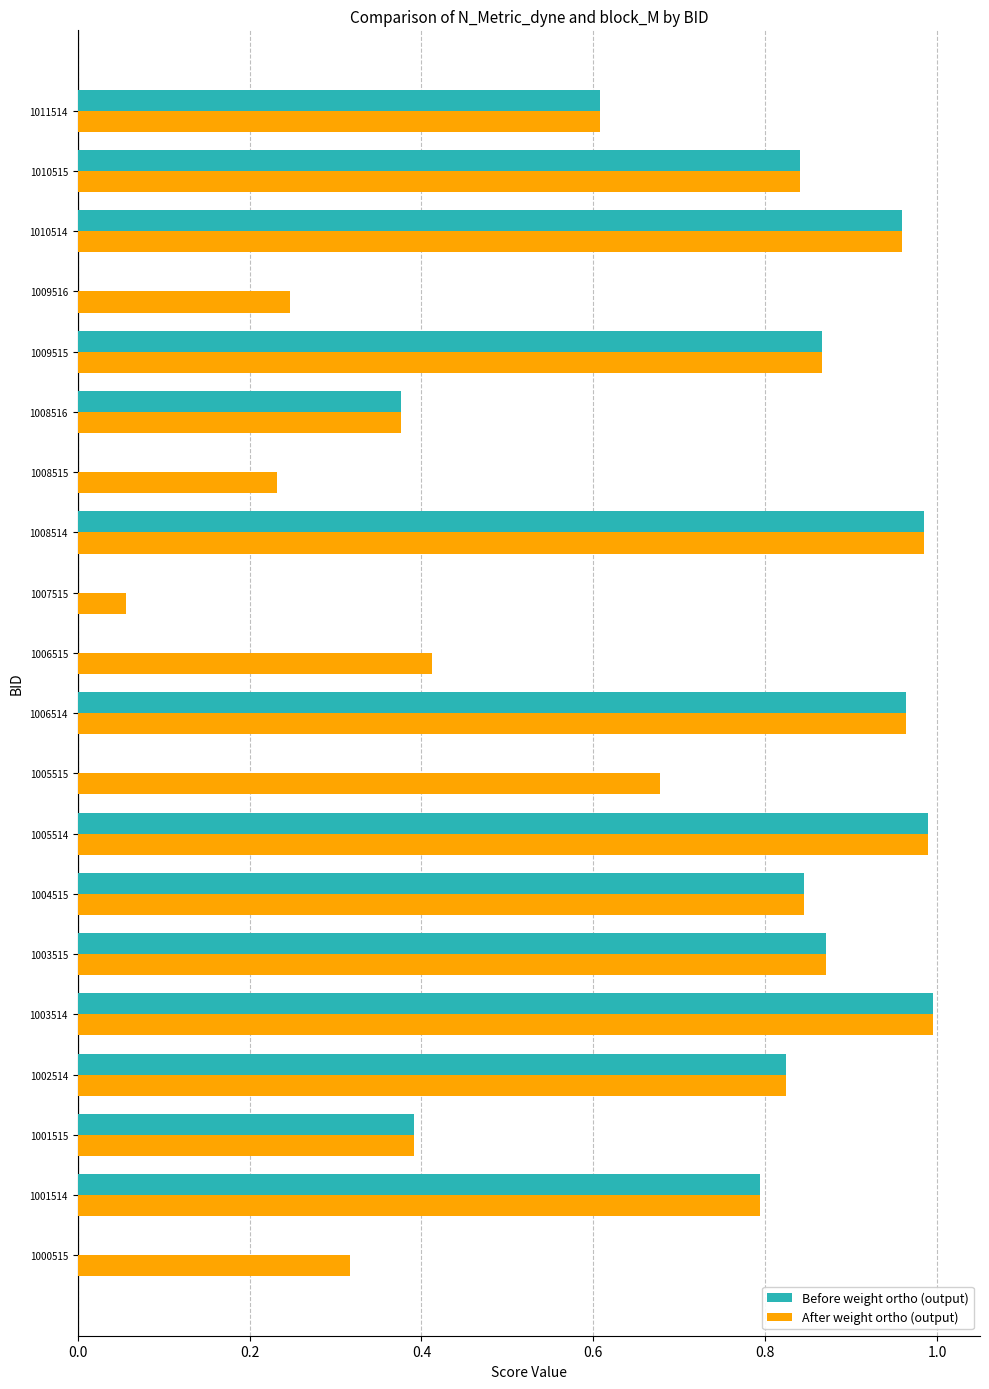

Which series has the largest total across all categories?

After weight ortho (output)